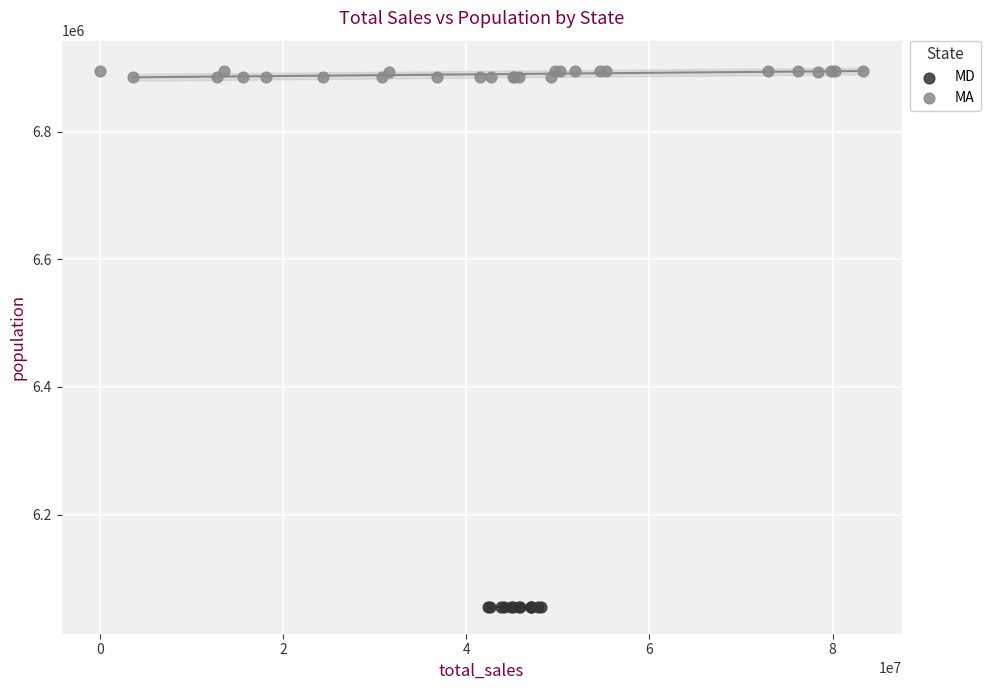

Which series reaches the maximum Y coordinate?

MA